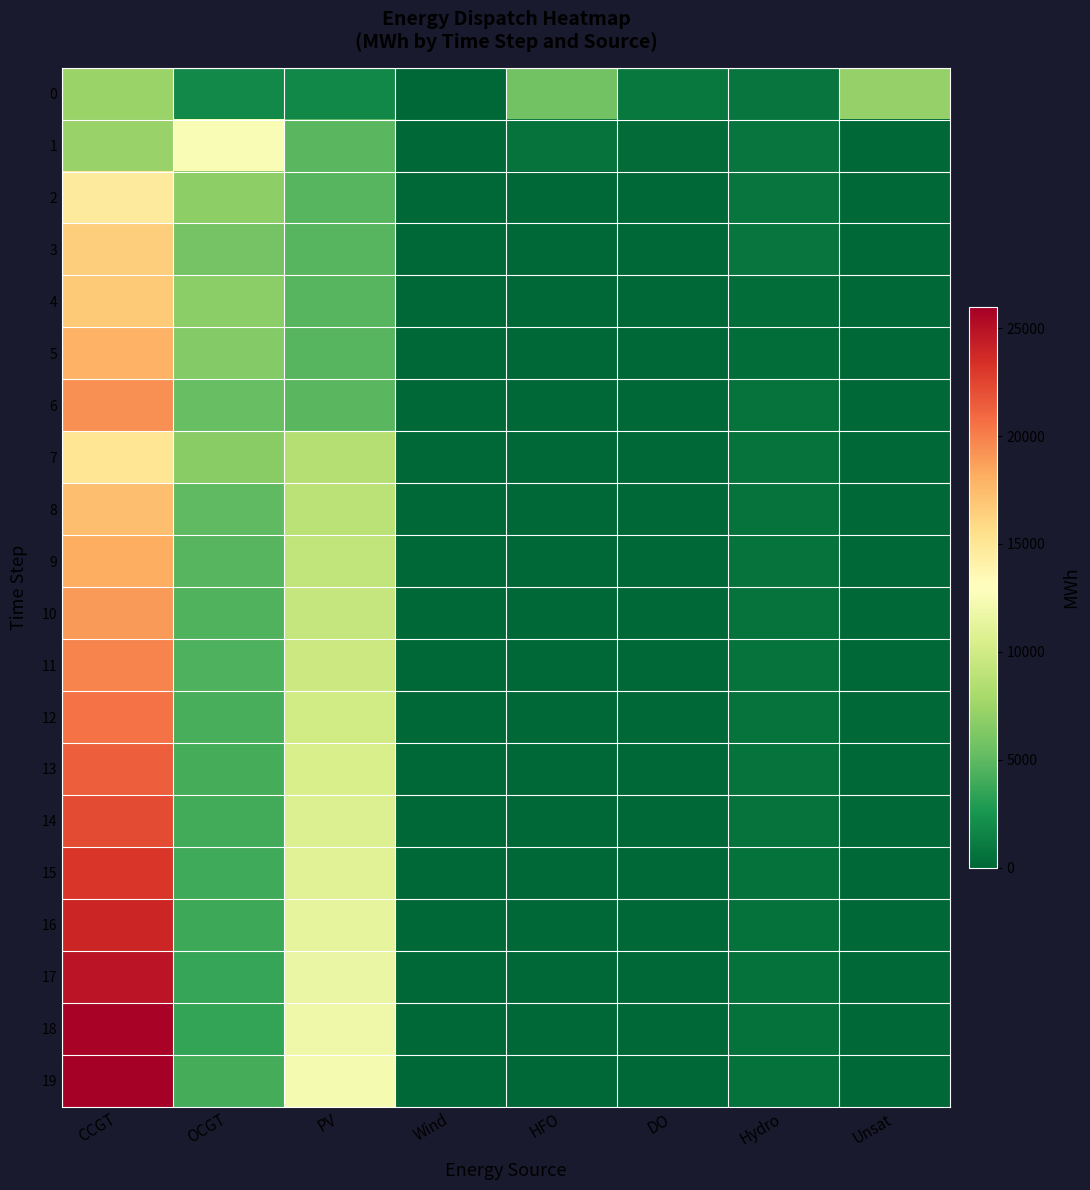

Reading left to right, list all the values displayed in this chart.

0: CCGT=7323	OCGT=1891	PV=1791	Wind=0	HFO=5705	DO=972	Hydro=734	Unsat=7192
1: CCGT=7299	OCGT=12573	PV=4786	Wind=0	HFO=685	DO=247	Hydro=726	Unsat=0
2: CCGT=14697	OCGT=6863	PV=4762	Wind=0	HFO=0	DO=0	Hydro=719	Unsat=0
3: CCGT=16531	OCGT=5807	PV=4738	Wind=0	HFO=0	DO=0	Hydro=712	Unsat=0
4: CCGT=16677	OCGT=6802	PV=4714	Wind=0	HFO=0	DO=0	Hydro=362	Unsat=0
5: CCGT=17890	OCGT=6411	PV=4690	Wind=0	HFO=0	DO=0	Hydro=352	Unsat=0
6: CCGT=19329	OCGT=5356	PV=4778	Wind=0	HFO=0	DO=0	Hydro=689	Unsat=0
7: CCGT=15045	OCGT=6637	PV=8620	Wind=0	HFO=0	DO=0	Hydro=676	Unsat=7
8: CCGT=17303	OCGT=4982	PV=8885	Wind=0	HFO=0	DO=0	Hydro=668	Unsat=4
9: CCGT=18150	OCGT=4753	PV=9159	Wind=0	HFO=0	DO=0	Hydro=656	Unsat=1
10: CCGT=18984	OCGT=4551	PV=9438	Wind=0	HFO=0	DO=0	Hydro=648	Unsat=0
11: CCGT=19809	OCGT=4376	PV=9724	Wind=0	HFO=0	DO=0	Hydro=641	Unsat=0
12: CCGT=20611	OCGT=4241	PV=10017	Wind=0	HFO=0	DO=0	Hydro=634	Unsat=0
13: CCGT=21325	OCGT=4122	PV=10416	Wind=0	HFO=0	DO=0	Hydro=621	Unsat=0
14: CCGT=22205	OCGT=4000	PV=10671	Wind=0	HFO=0	DO=0	Hydro=614	Unsat=0
15: CCGT=23087	OCGT=3881	PV=10951	Wind=0	HFO=0	DO=0	Hydro=606	Unsat=0
16: CCGT=23950	OCGT=3762	PV=11278	Wind=0	HFO=0	DO=0	Hydro=599	Unsat=0
17: CCGT=24830	OCGT=3647	PV=11616	Wind=0	HFO=0	DO=0	Hydro=589	Unsat=0
18: CCGT=25733	OCGT=3530	PV=11961	Wind=0	HFO=0	DO=0	Hydro=581	Unsat=0
19: CCGT=25996	OCGT=4073	PV=12314	Wind=0	HFO=0	DO=0	Hydro=574	Unsat=1